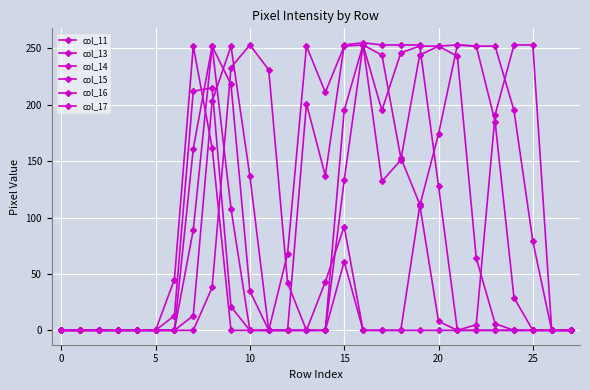

List the series in order of their peak value, lowest first.

col_11, col_13, col_14, col_15, col_17, col_16